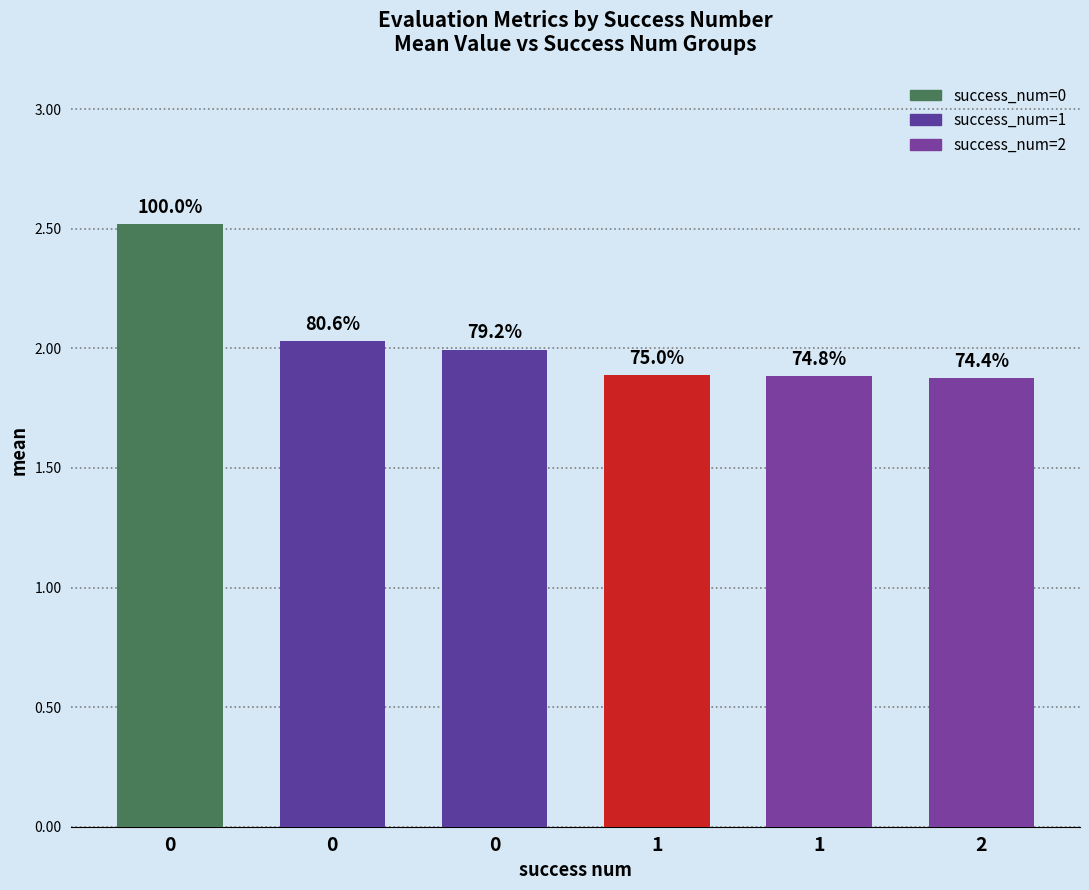

The value at 0 is 2.0. True or false?

True